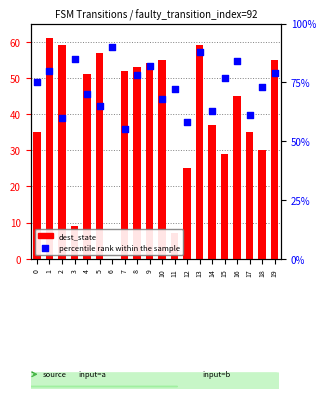

Which series reaches the minimum Y coordinate?

dest_state